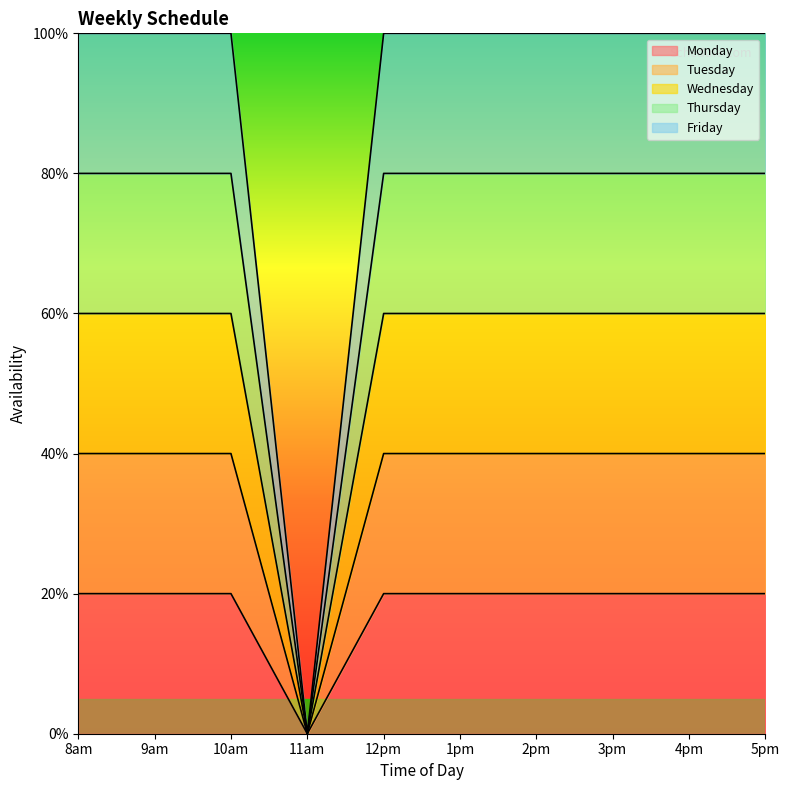

The Wednesday series shows 1.0 at 5pm. True or false?

False